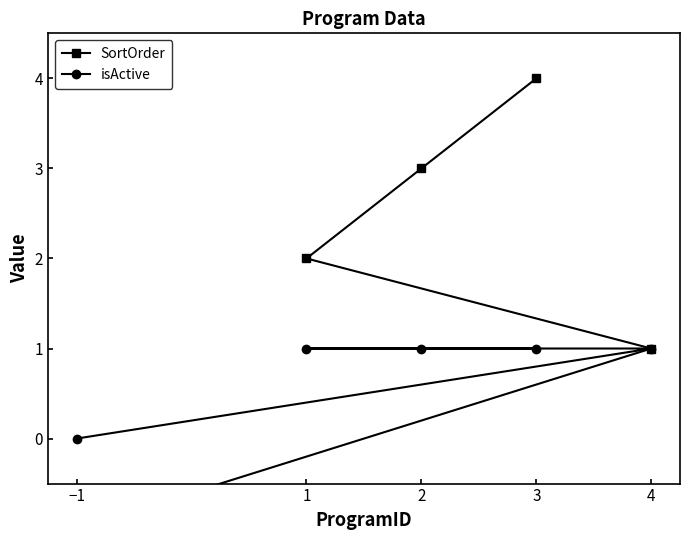

Does the chart display data point markers on the line(s)?

Yes